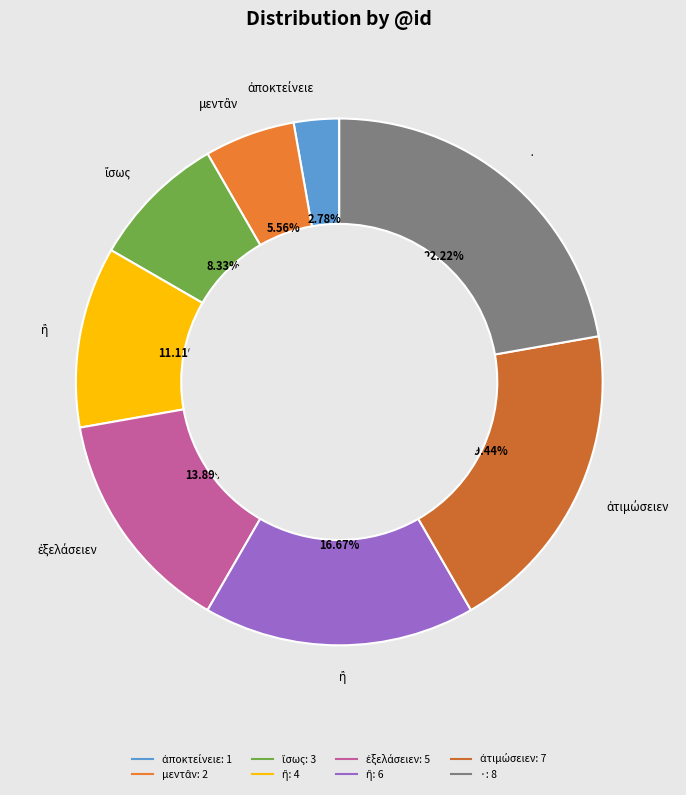

Count the number of slices in the pie.

8